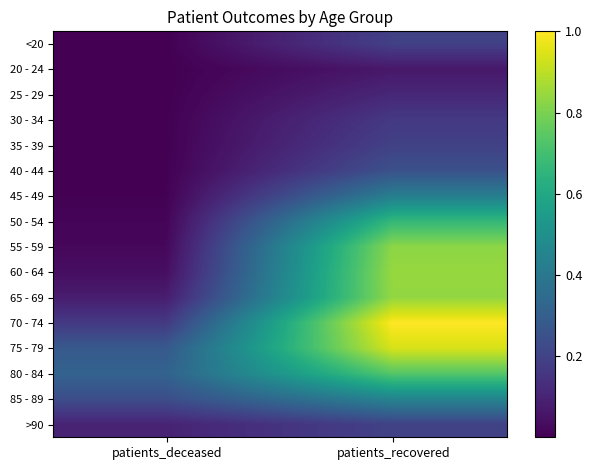

At patients_recovered, list the series in order from largest to smallest.

70 - 74, 75 - 79, 60 - 64, 65 - 69, 55 - 59, 80 - 84, 50 - 54, 85 - 89, 45 - 49, 40 - 44, >90, 35 - 39, <20, 30 - 34, 25 - 29, 20 - 24